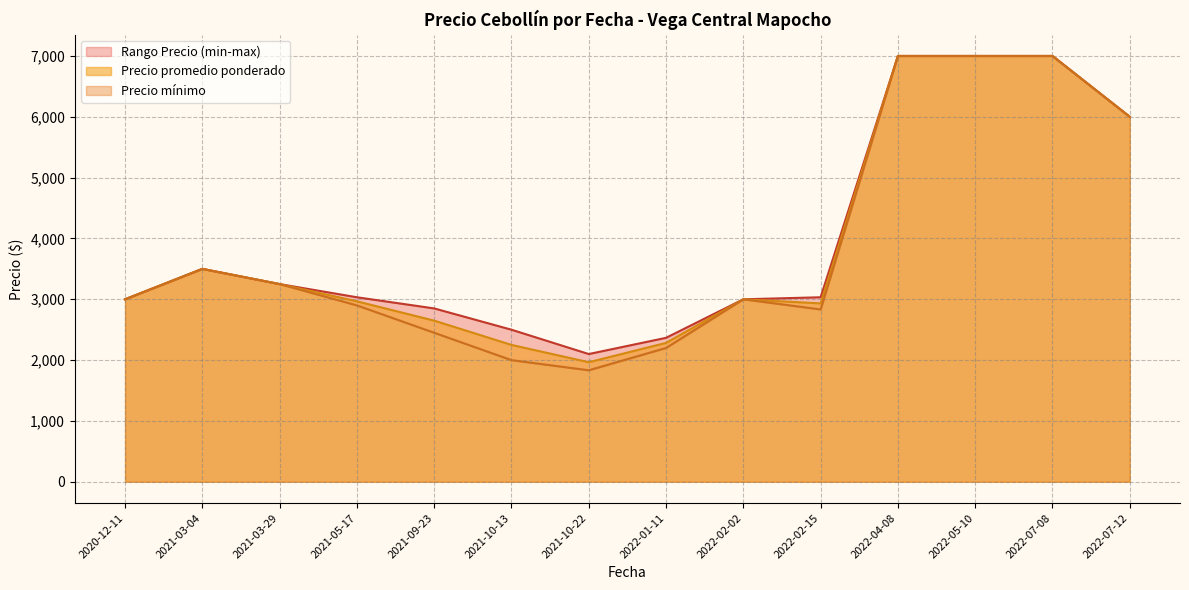

The value of Precio promedio ponderado at 2022-04-08 is 3576.6. True or false?

False